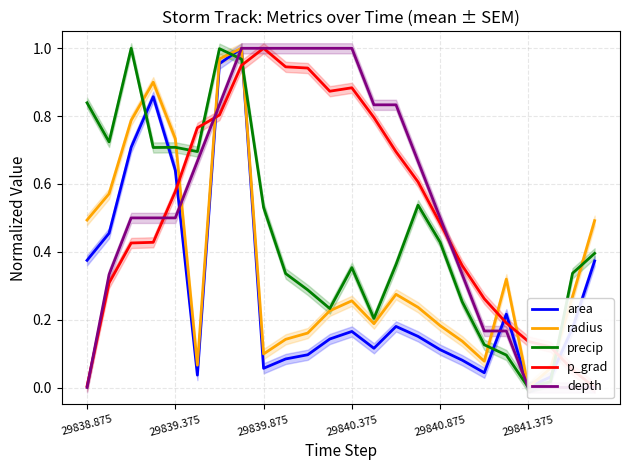

What is the sum of the area values at 13 and 29838.875?

0.5